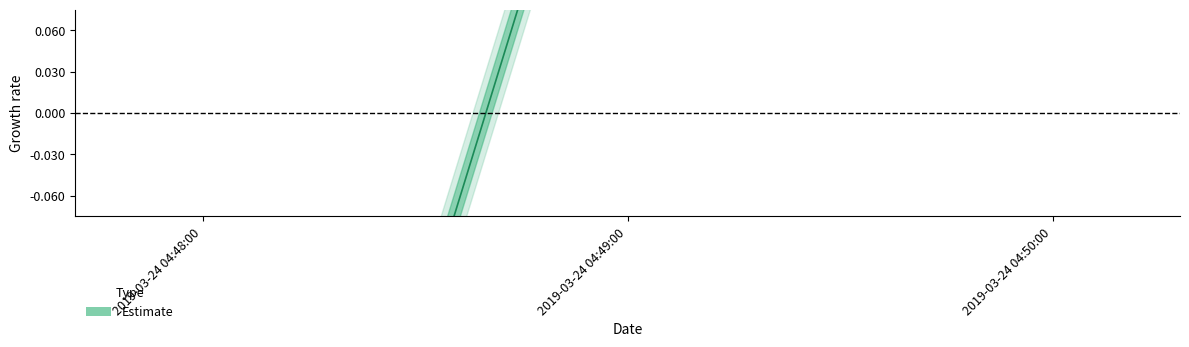

The value at 2019-03-24 04:50:00 is 0.3. True or false?

True